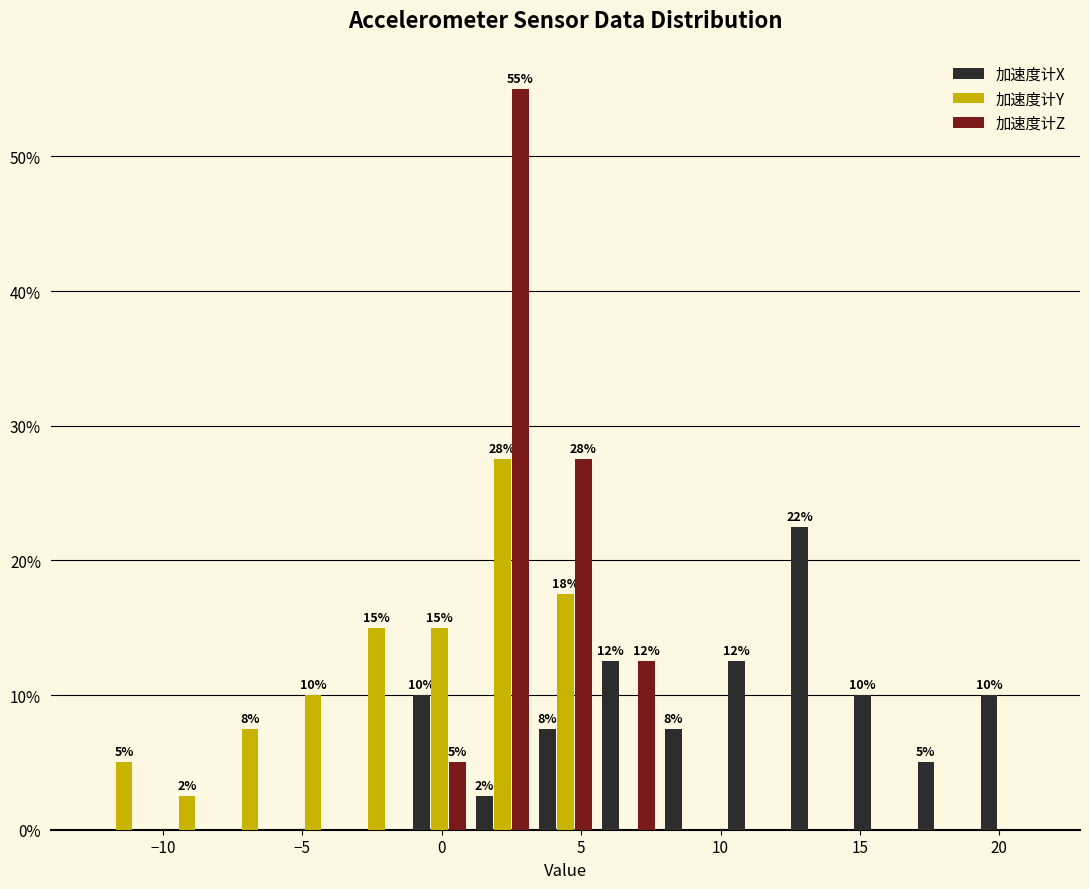

In the 加速度计Y series, which range on the x-axis has the tallest bar?

1.0 to 3.5